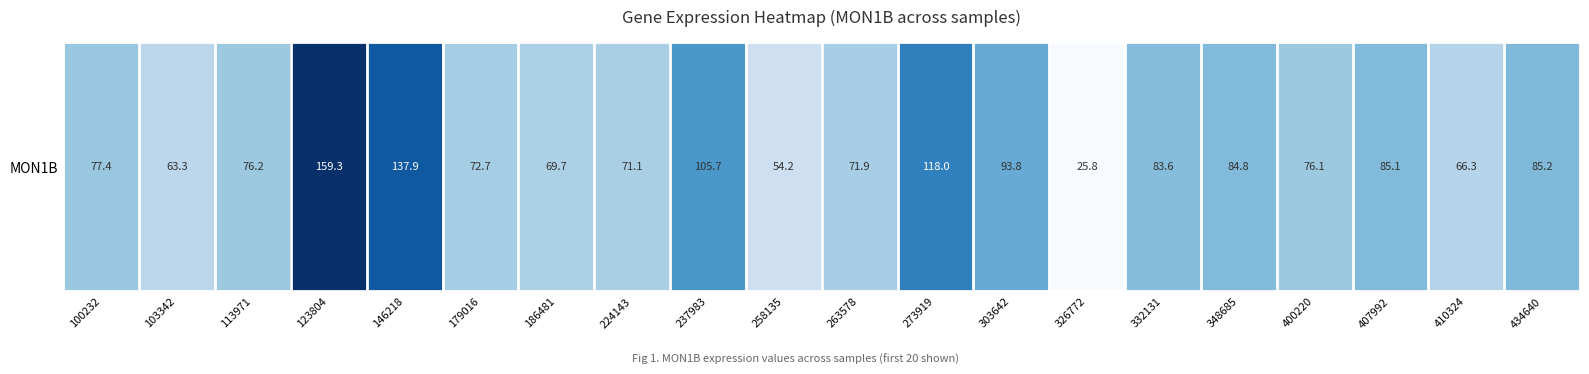

What is the difference between the second highest and second lowest values?

83.7